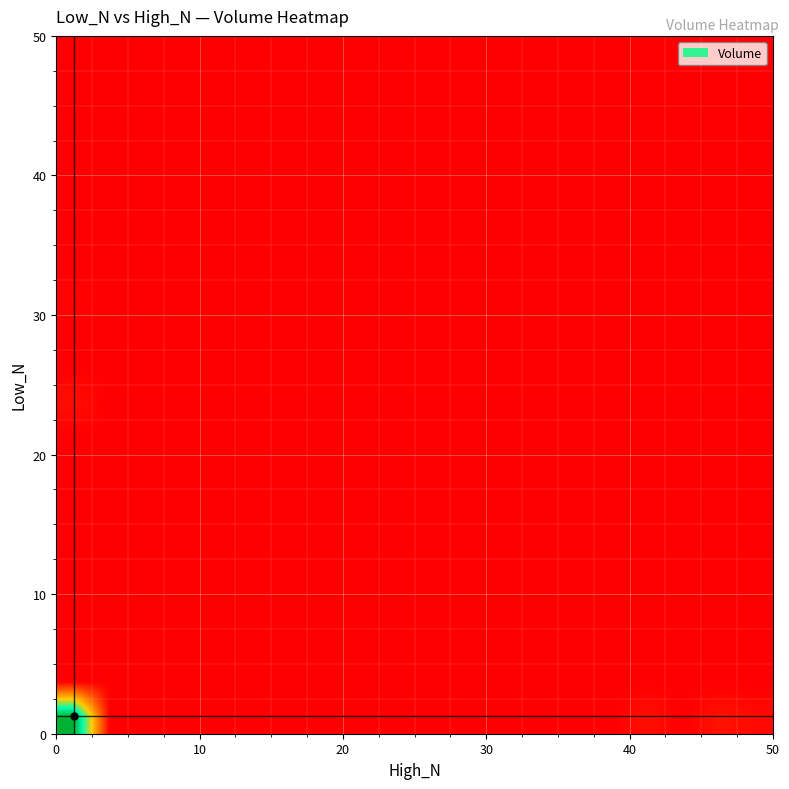

How many categories are shown in the chart?

20